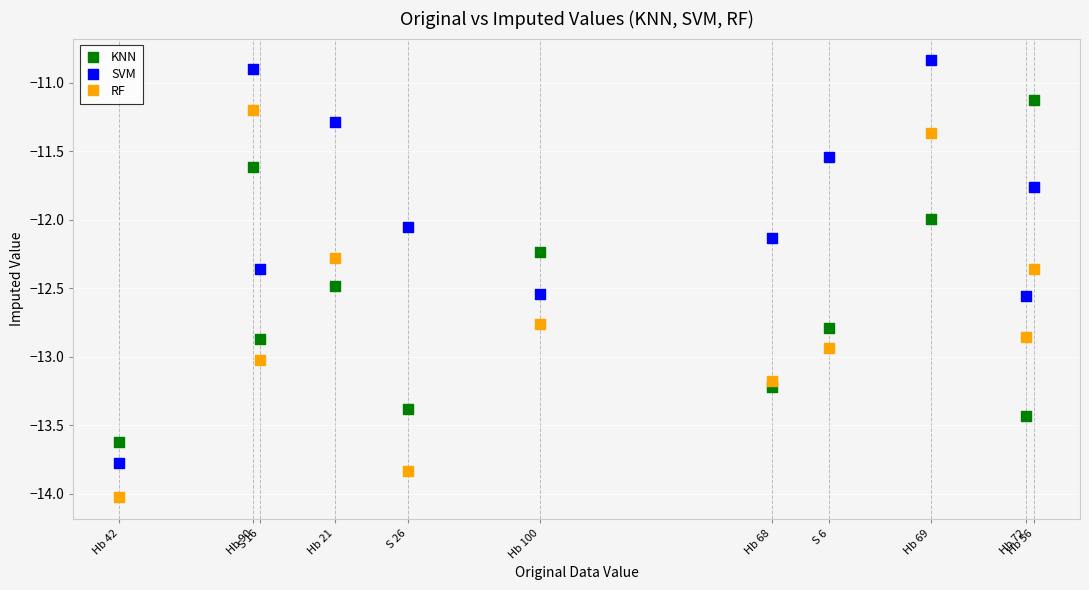

Which series has the largest Y range (max minus min)?

SVM